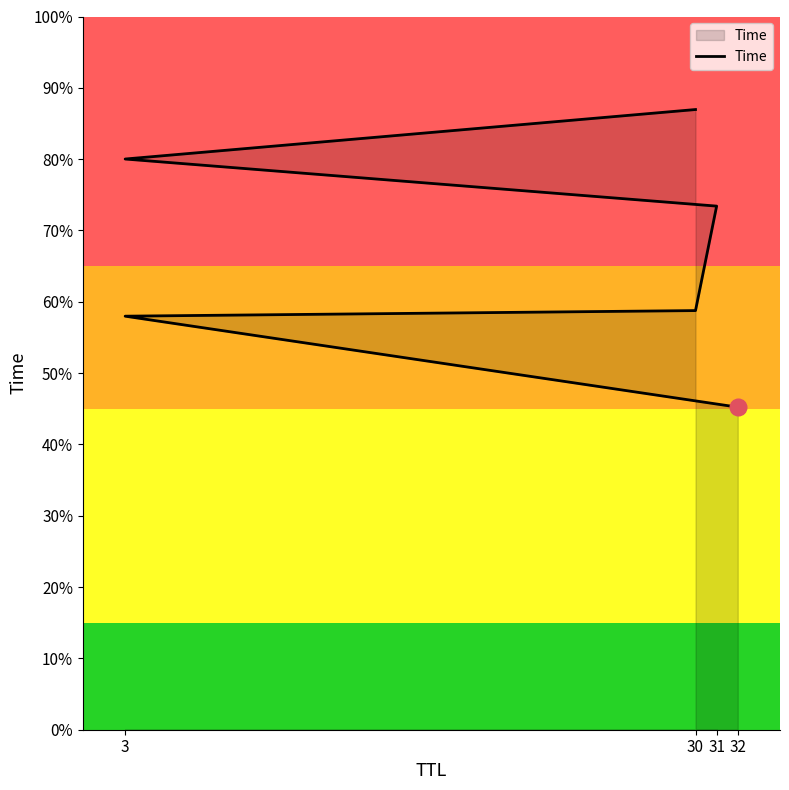

Approximately how many times larger is the value at 32 compared to 3?

0.8